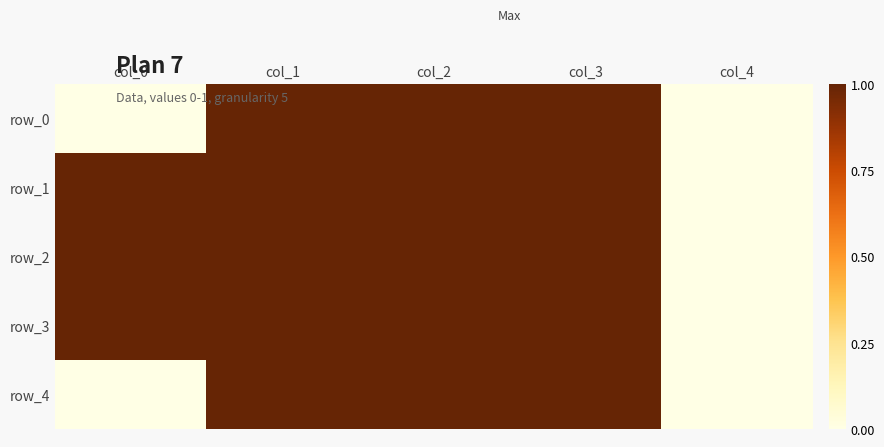

Rank the categories by row_3 value from lowest to highest.

col_4, col_0, col_1, col_2, col_3